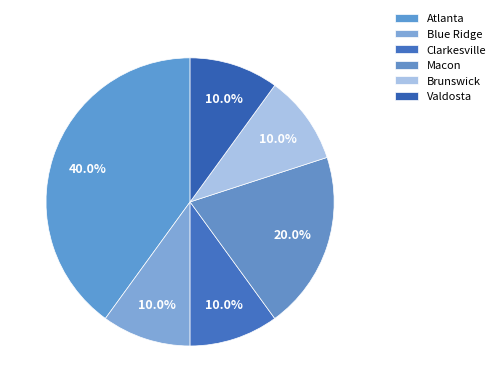

Count the number of slices in the pie.

6